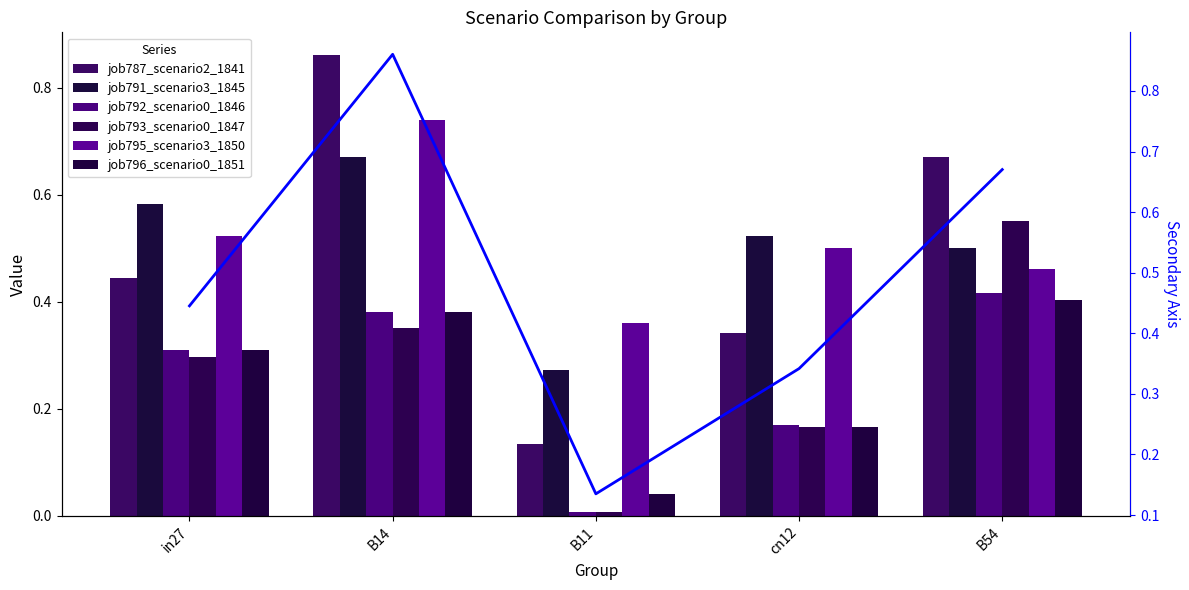

Reading left to right, extract all data points from this chart.

job787_scenario2_1841: 0.4	0.9	0.1	0.3	0.7
job791_scenario3_1845: 0.6	0.7	0.3	0.5	0.5
job792_scenario0_1846: 0.3	0.4	0.0	0.2	0.4
job793_scenario0_1847: 0.3	0.4	0.0	0.2	0.6
job795_scenario3_1850: 0.5	0.7	0.4	0.5	0.5
job796_scenario0_1851: 0.3	0.4	0.0	0.2	0.4